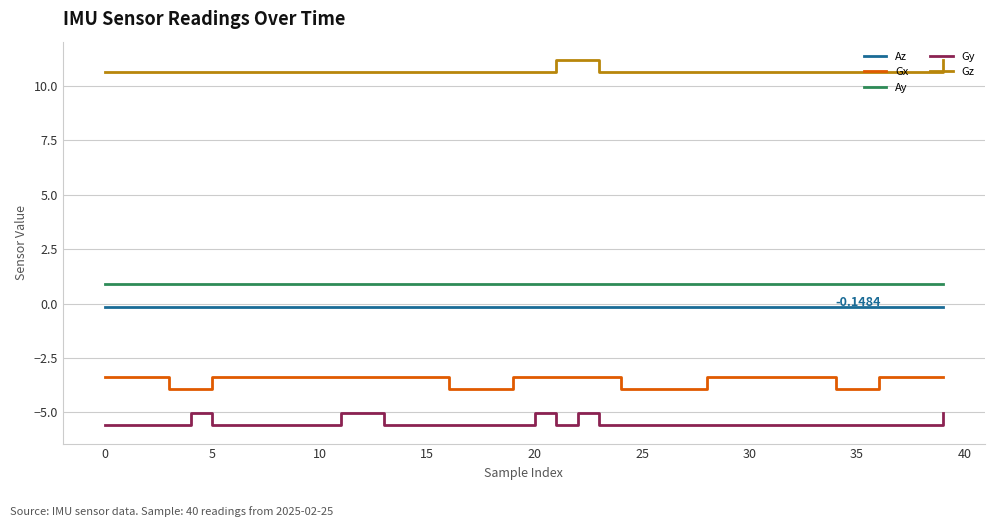

Which series has the largest total across all categories?

Gz